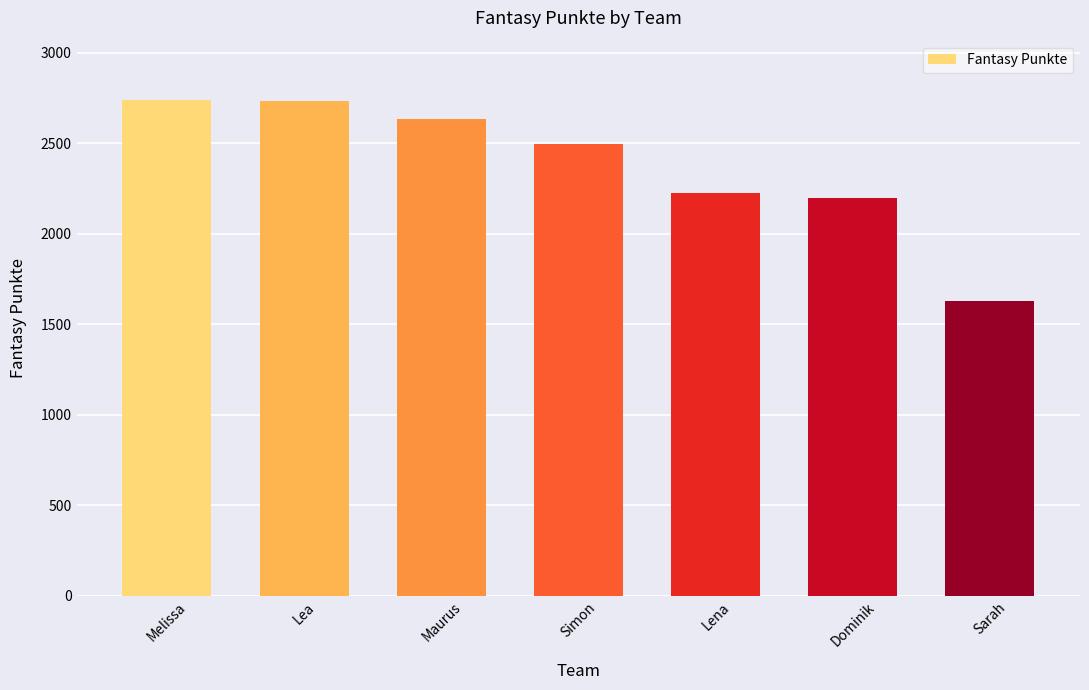

Which category has the lowest value across all series?

Sarah